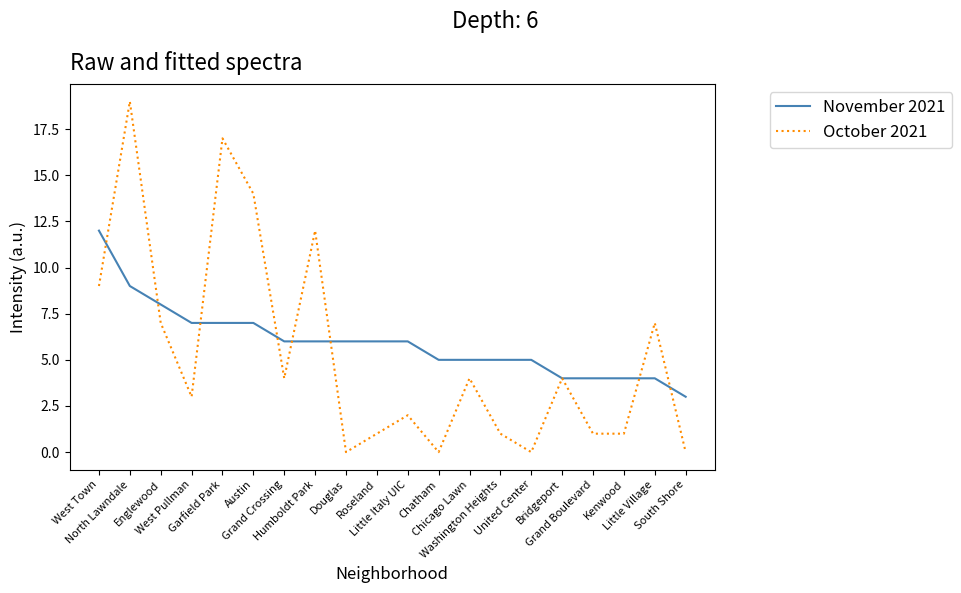

Where is the first local maximum for October 2021?

North Lawndale